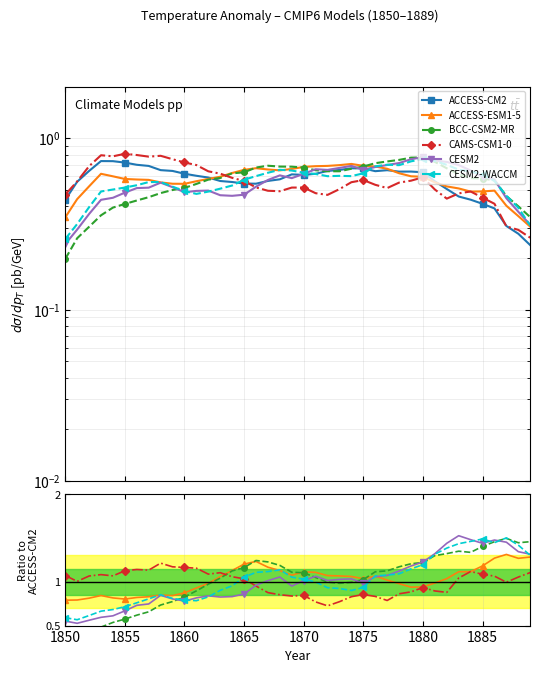

At how many categories does at least one series exceed 0?

40